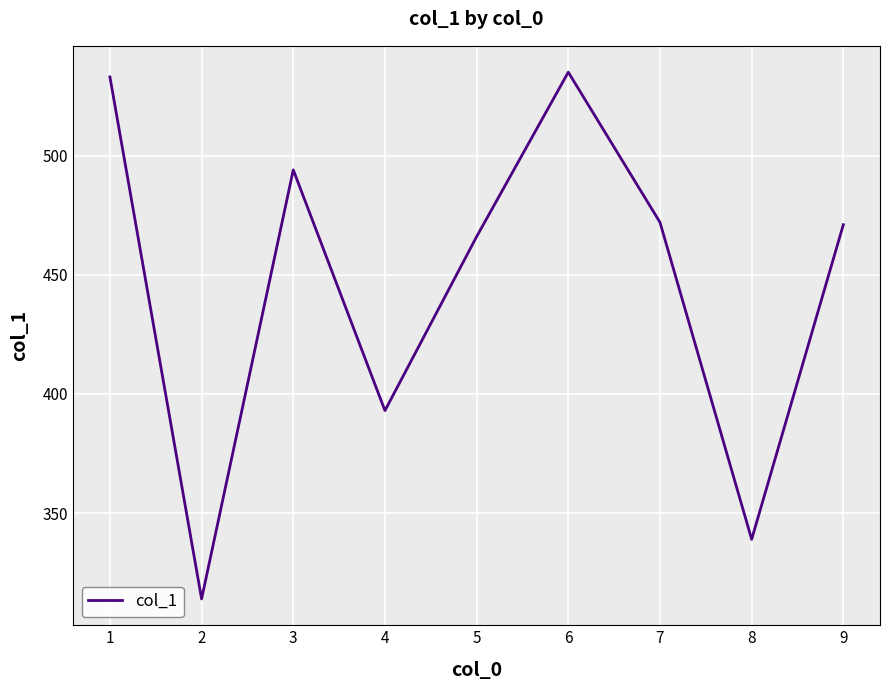

At which label does the data first exceed 471?

1